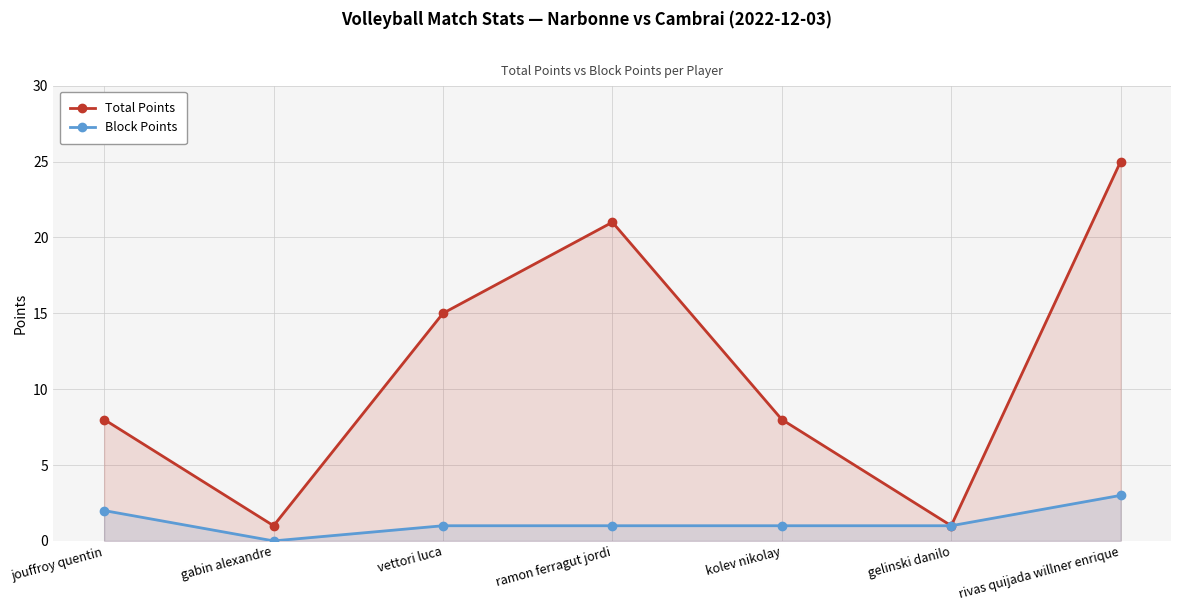

The Total Points series shows 42 at rivas quijada willner enrique. True or false?

False